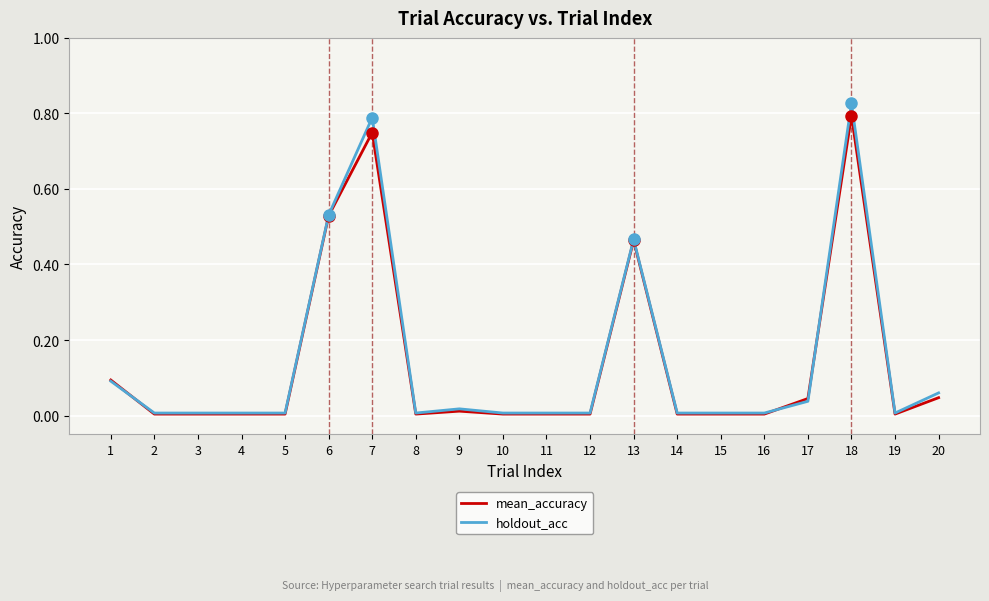

Which label corresponds to the largest value in the chart?

18